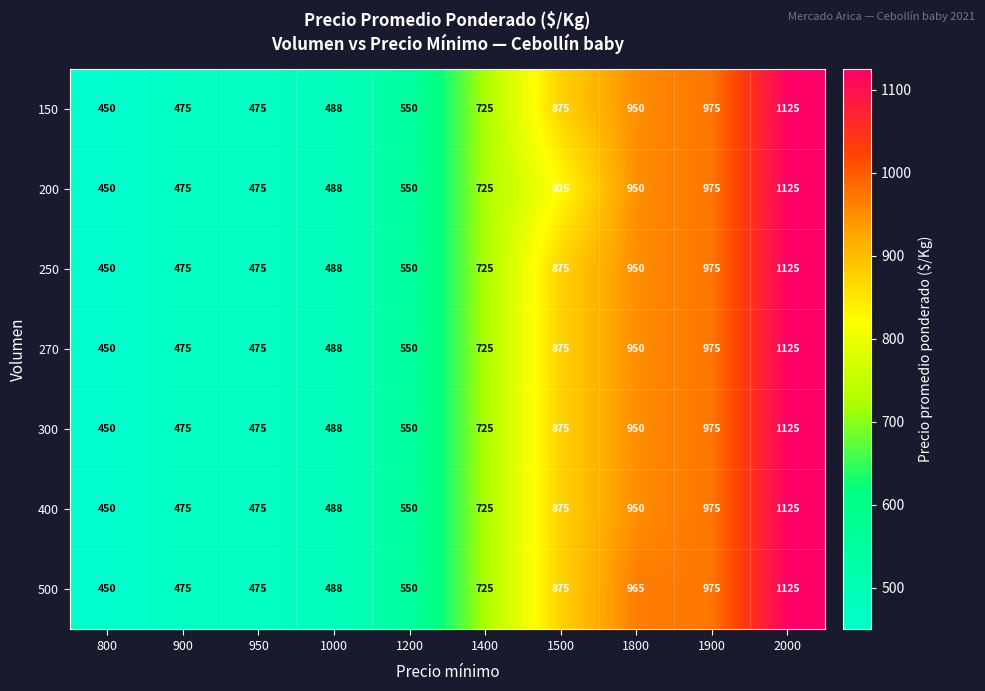

Between 1500 and 2000, which series saw the biggest shift?

200